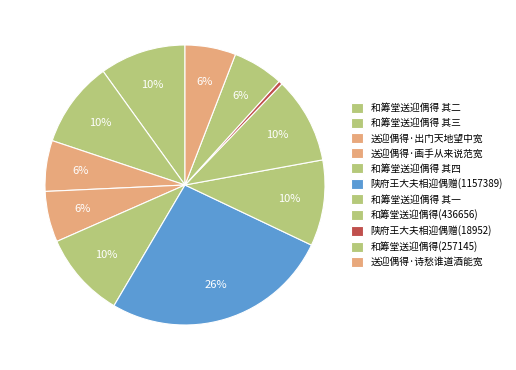

Does 送迎偶得·画手从来说范宽 account for over 50% of the chart?

No